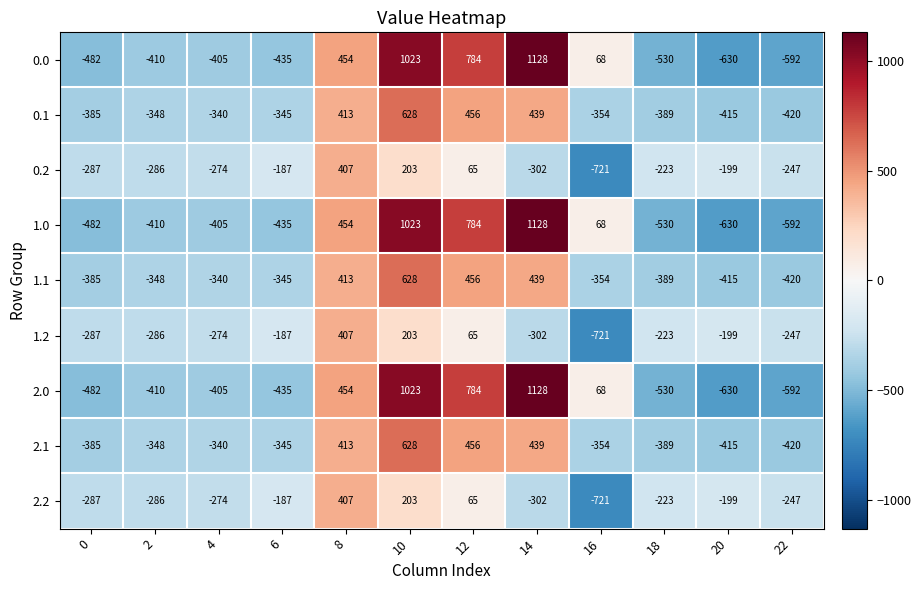

True or false: 0.1 has a value of 638 at 8.

False